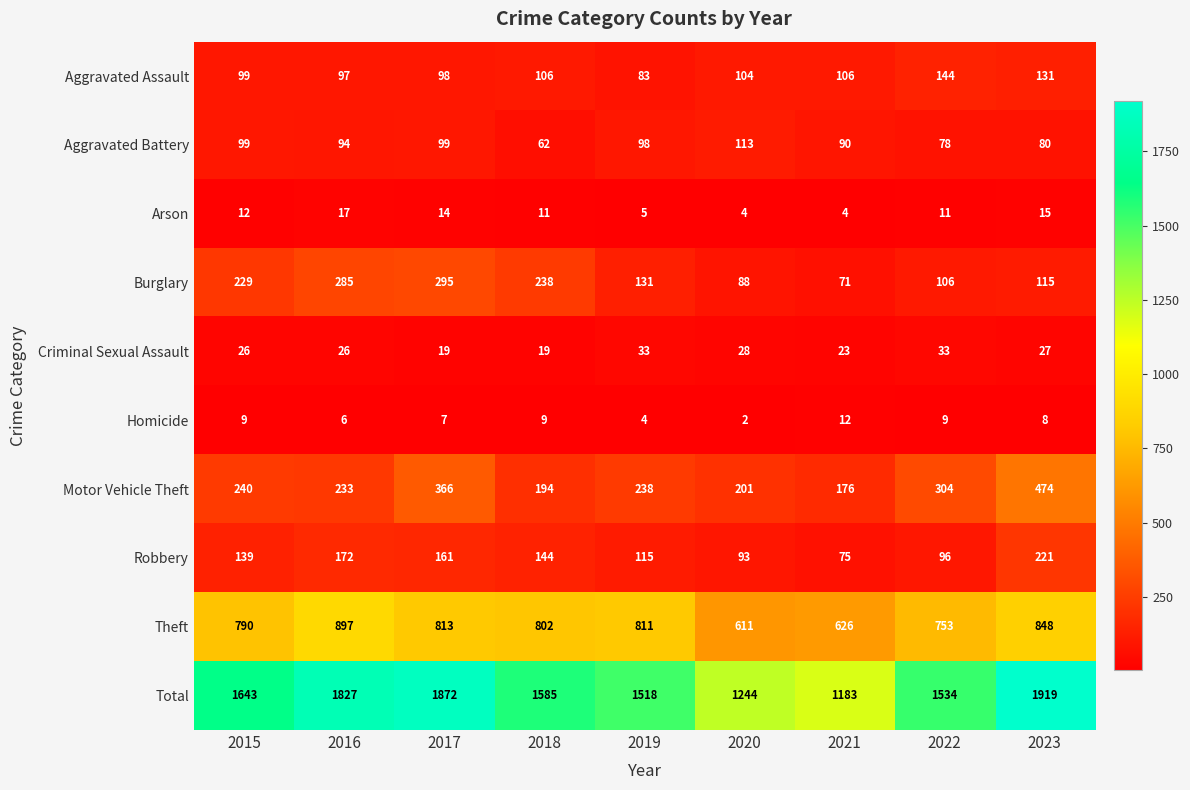

At which label does Aggravated Battery first exceed 94?

2015